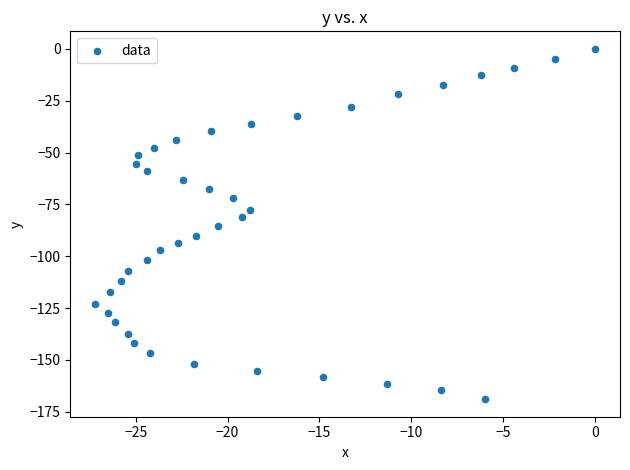

What is the range of Y values (max minus min)?

168.9